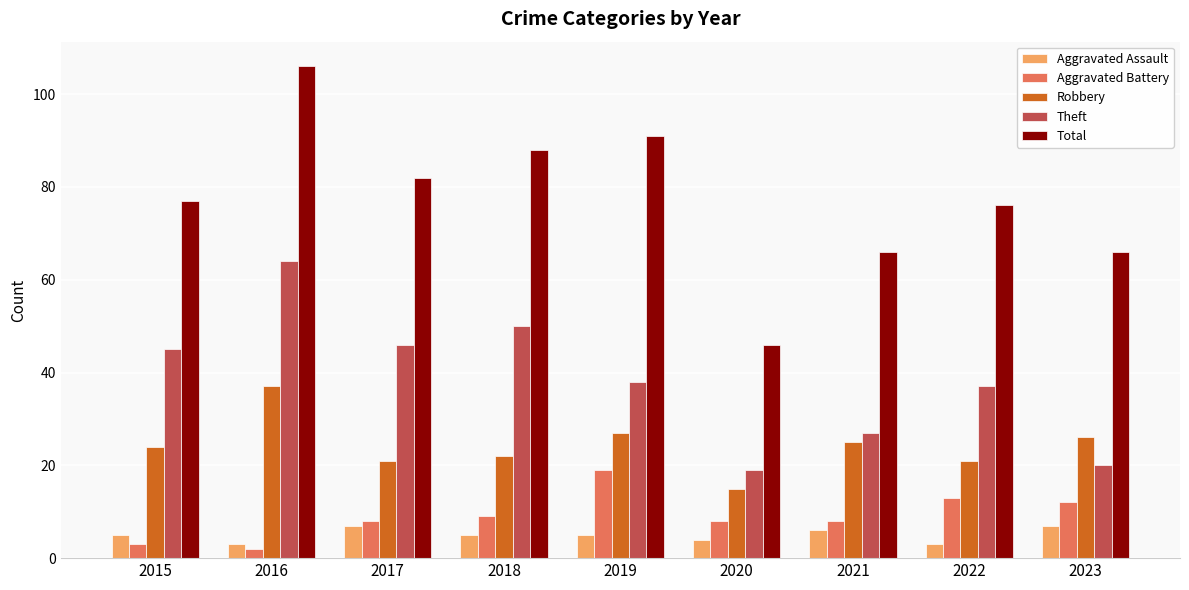

Rank the series at 2018 from highest to lowest value.

Total, Theft, Robbery, Aggravated Battery, Aggravated Assault